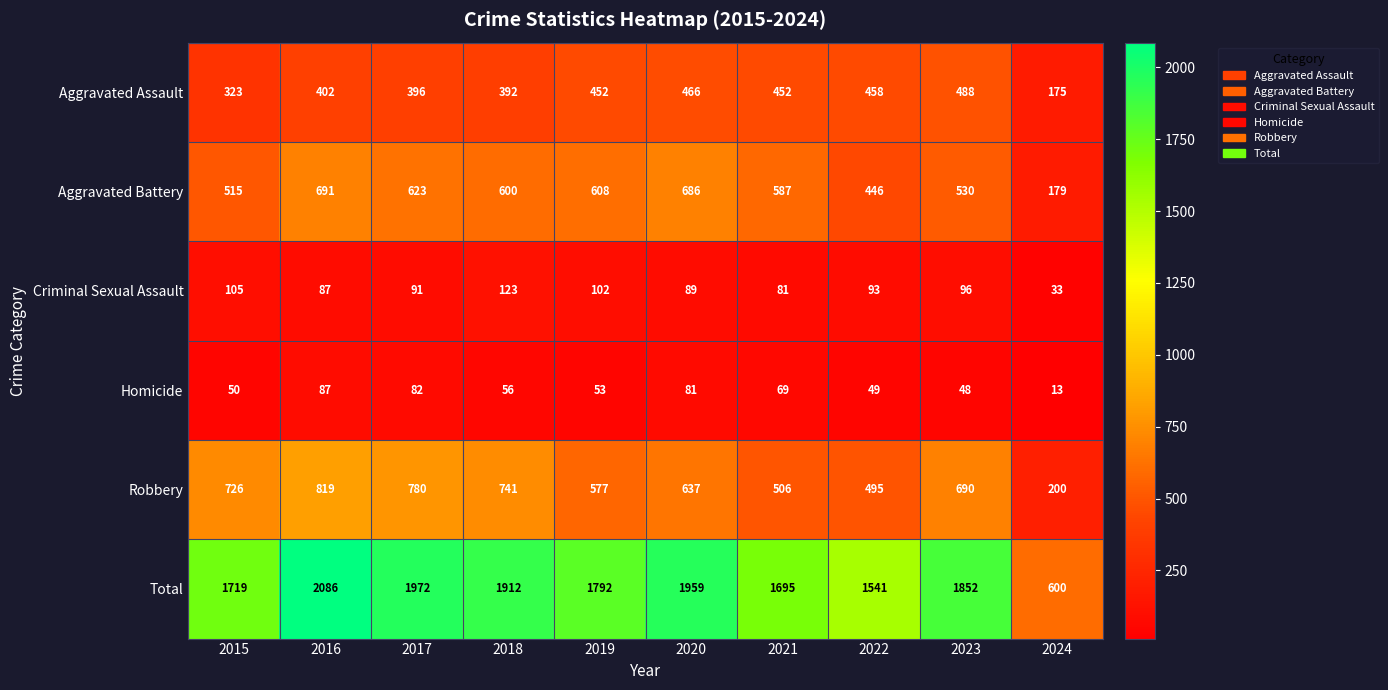

What is the average value of the Total series?

1713